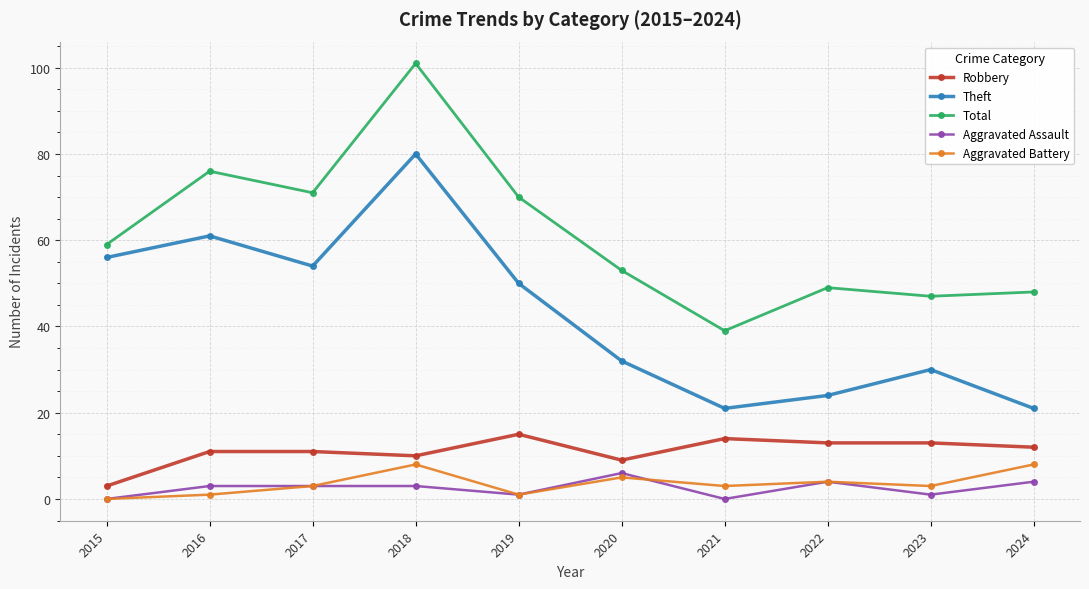

What are all the series names shown in the legend?

Robbery, Theft, Total, Aggravated Assault, Aggravated Battery